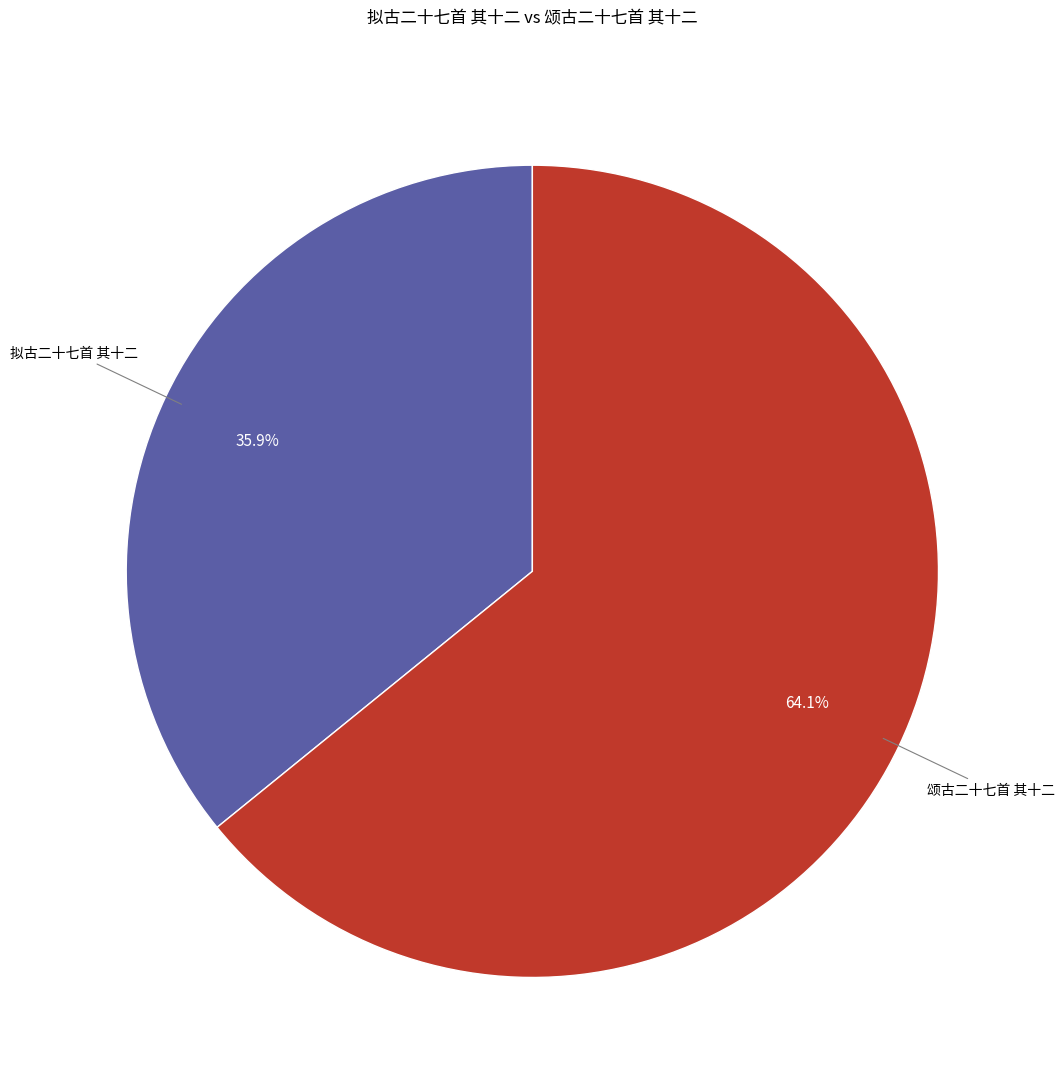

Rank the categories by value from lowest to highest.

拟古二十七首 其十二, 颂古二十七首 其十二